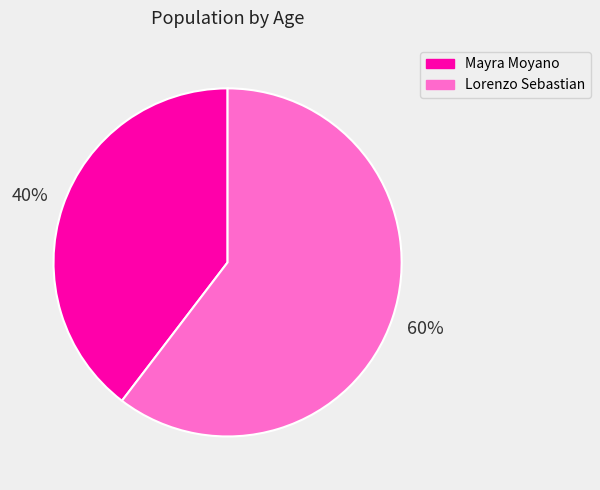

The Lorenzo Sebastian slice represents 67% of the pie. True or false?

False